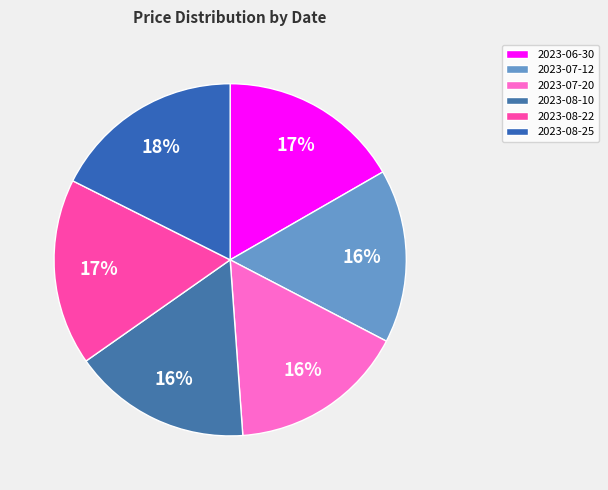

Between 2023-08-10 and 2023-07-20, which is larger?

2023-08-10